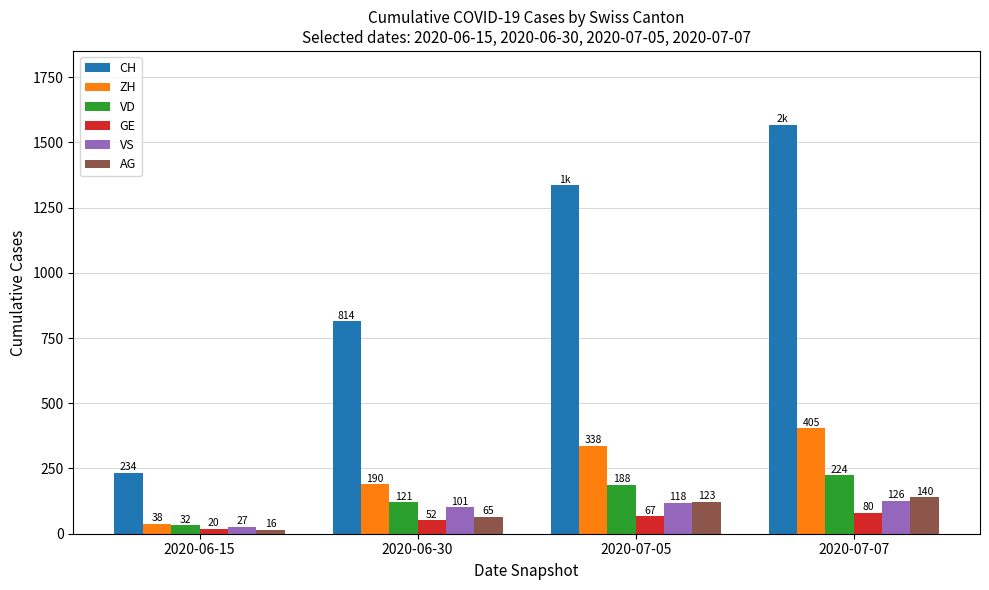

The GE series shows 52 at 2020-06-30. True or false?

True